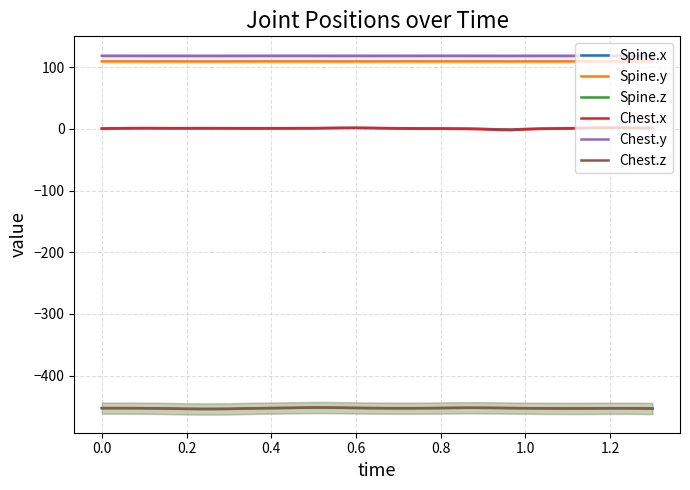

How many interior local peaks does the Spine.x series have?

4